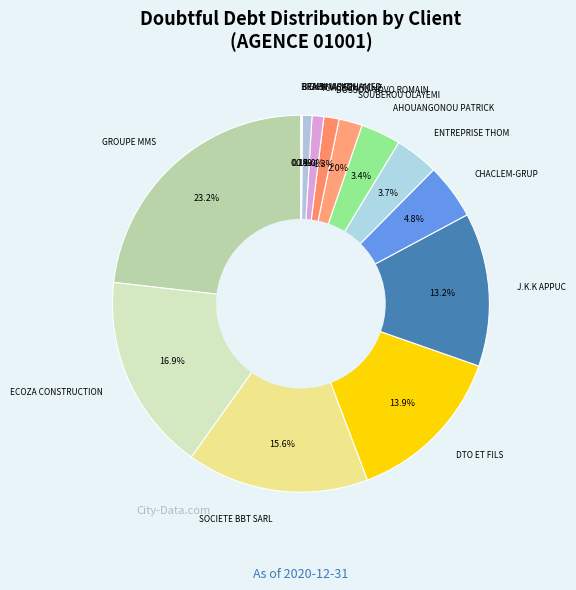

How many segments does this pie chart have?

14